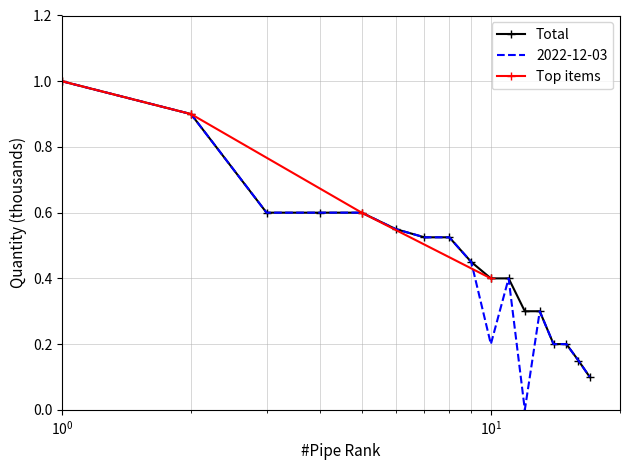

What is the value of the Total point at the 4th from the left?

0.6